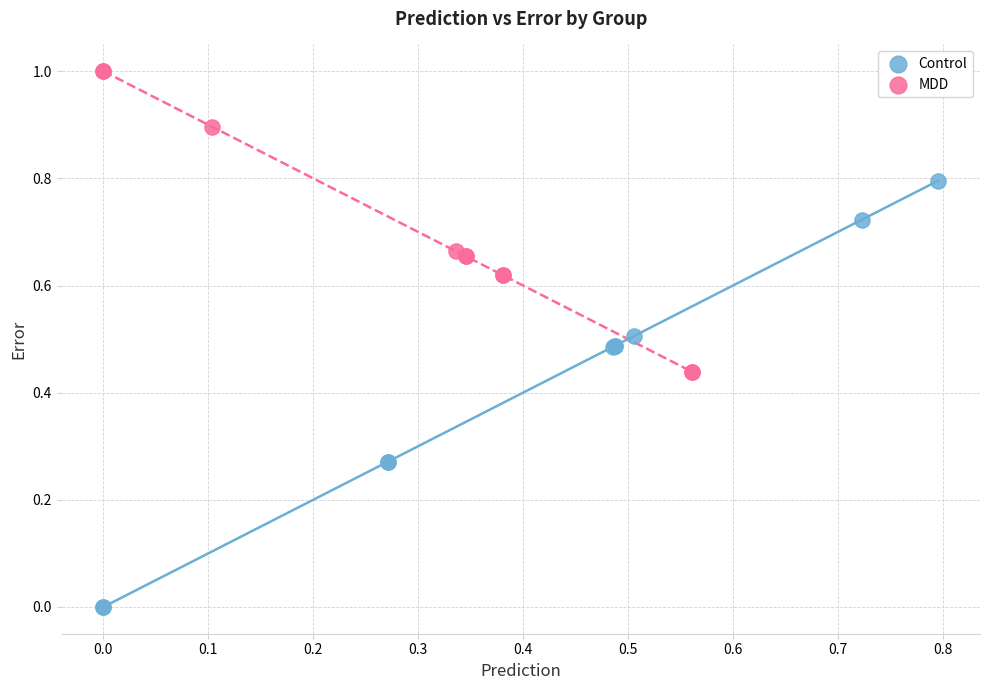

What are all the series names shown in the legend?

Control, MDD